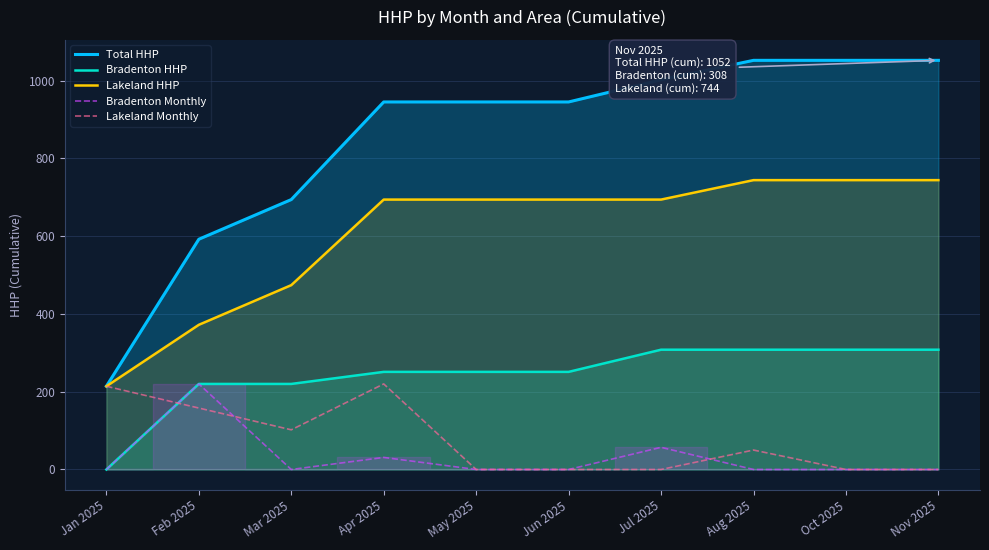

Does the chart have visible grid lines?

Yes